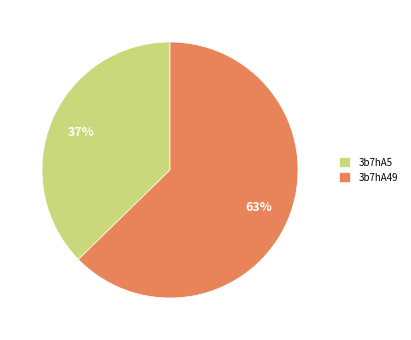

Which slice is the largest?

3b7hA49